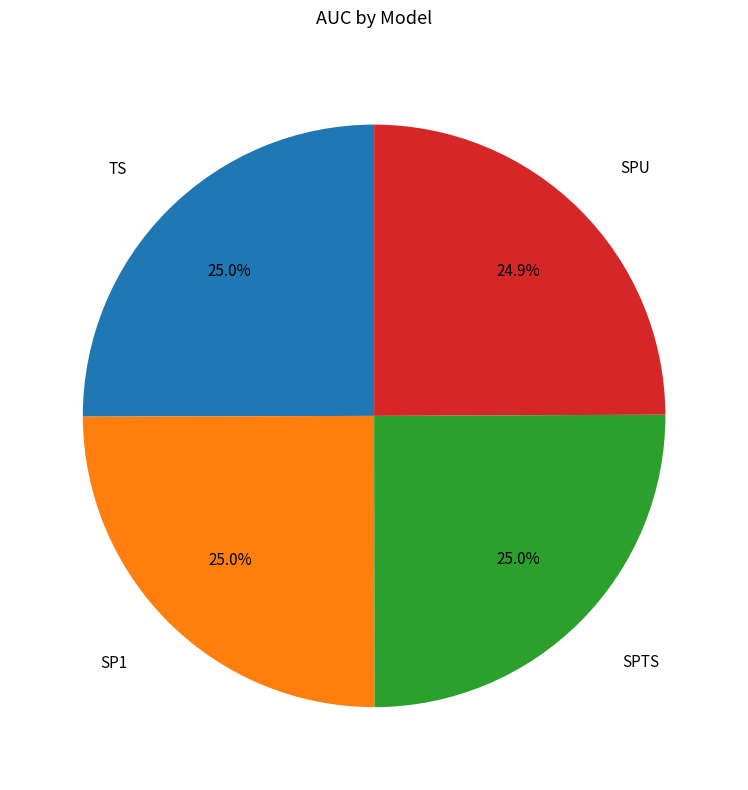

How much of the chart is everything except SP1?

75.0%